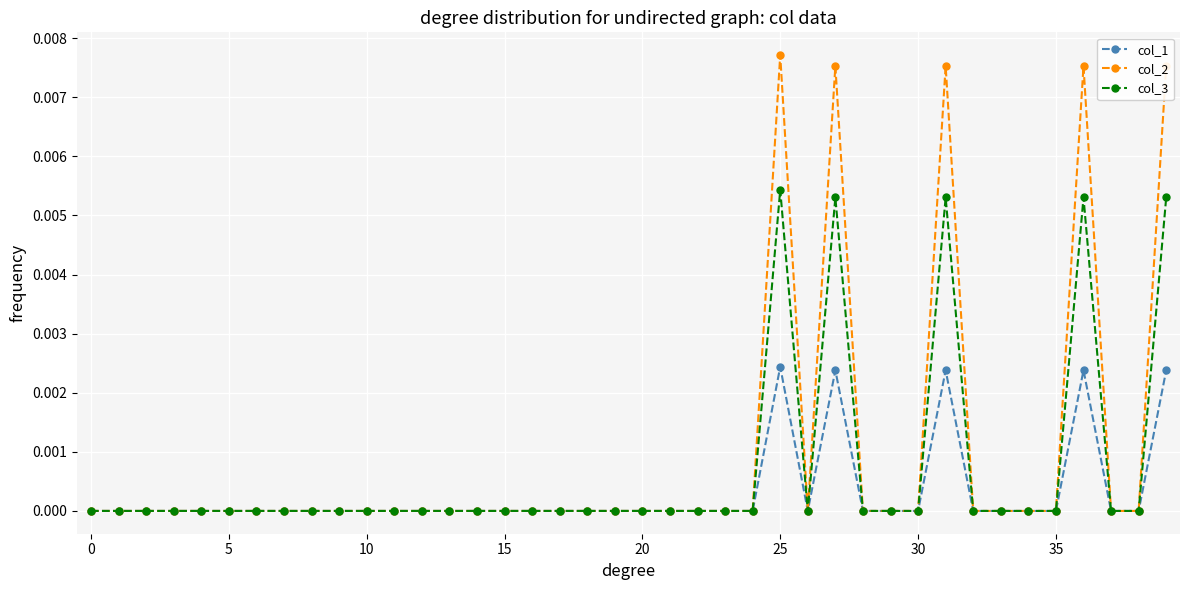

True or false: col_3 has more than 0 points higher than both neighbors.

True